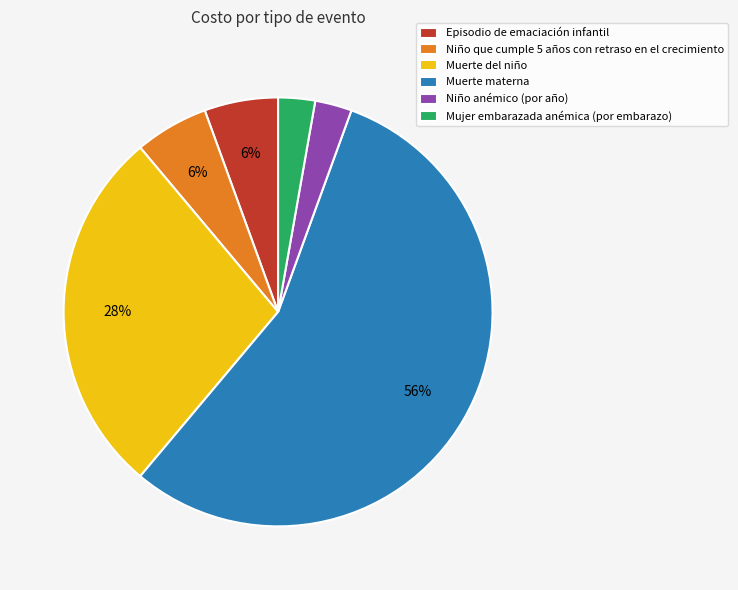

Combined, do Niño que cumple 5 años con retraso en el crecimiento and Niño anémico (por año) account for over 50%?

No